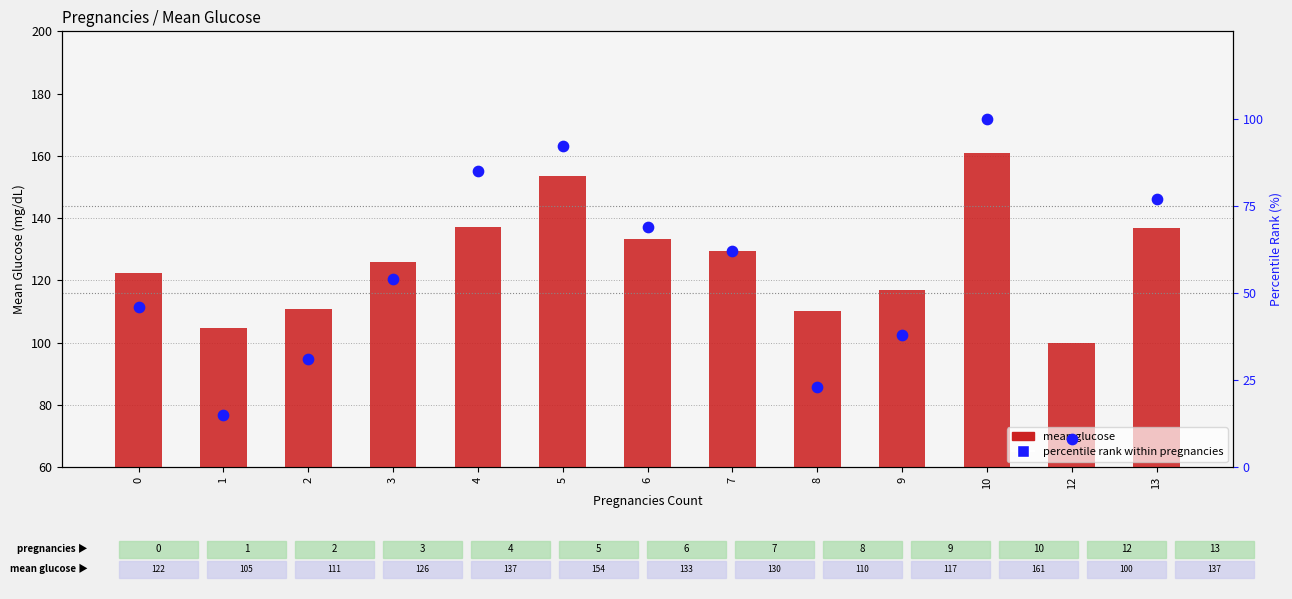

Is the value of mean glucose at 13 greater than the value of percentile rank within pregnancies at 10?

Yes